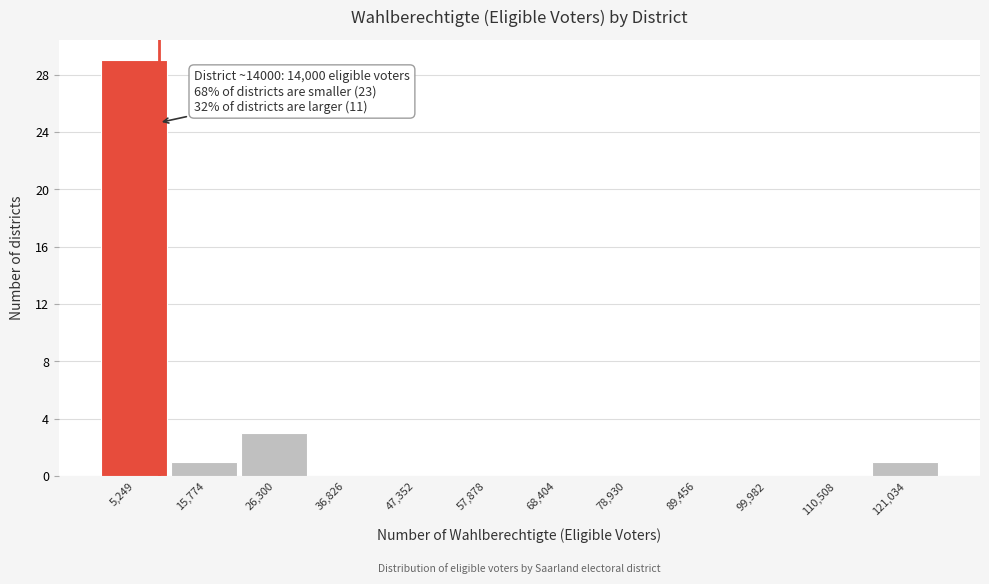

Reading left to right, what are all the values shown in this chart?

5,249=29	15,774=1	26,300=3	36,826=0	47,352=0	57,878=0	68,404=0	78,930=0	89,456=0	99,982=0	110,508=0	121,034=1